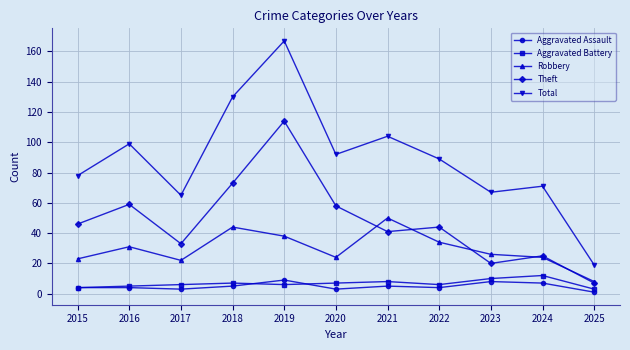

What is the difference between the second highest and second lowest values in the Theft series?

53